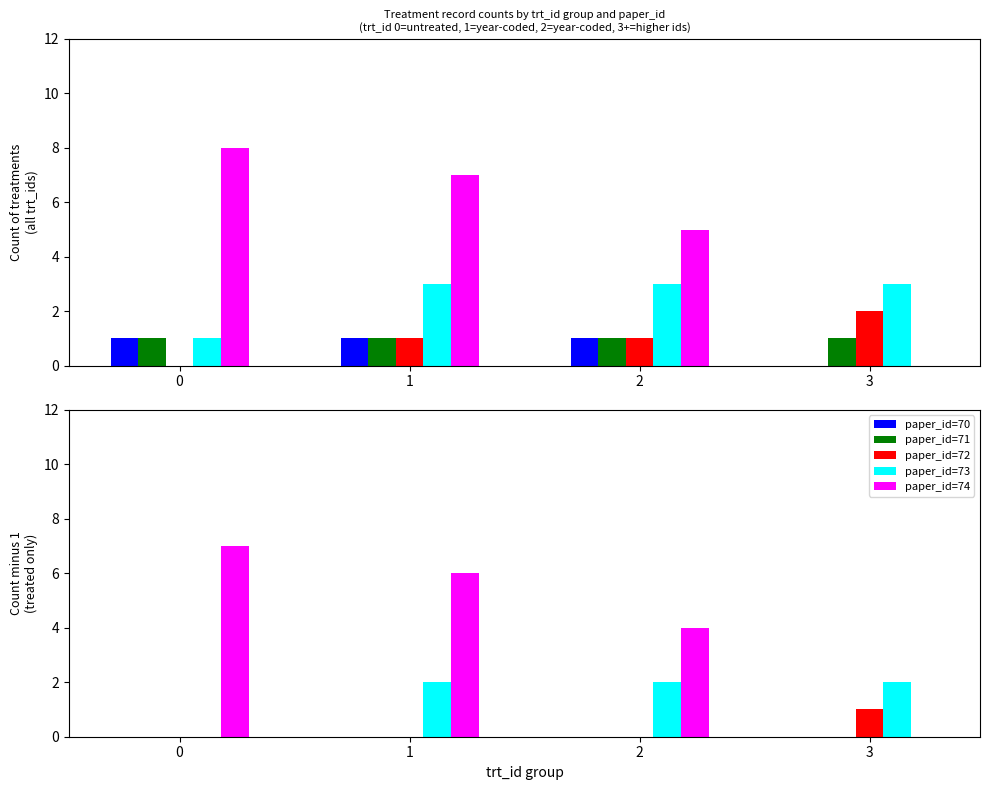

The value of paper_id=70 at 0 is 0. True or false?

True